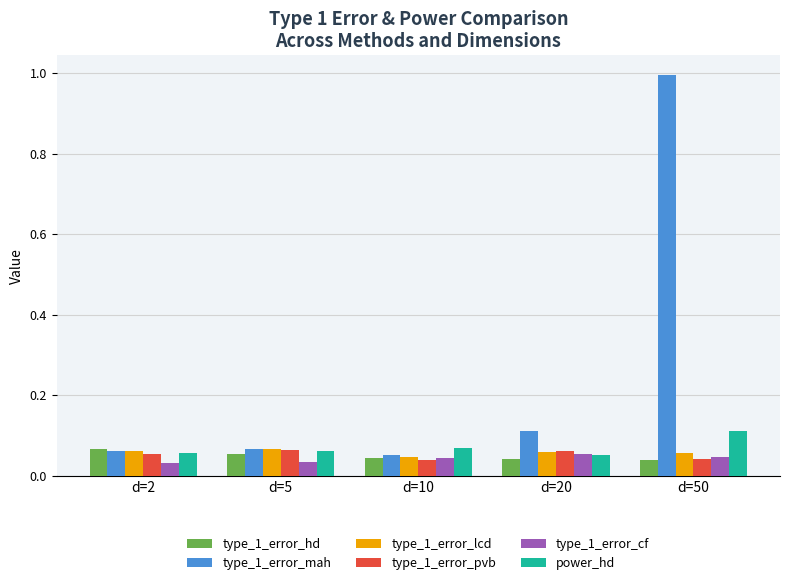

Are the bars horizontal?

No